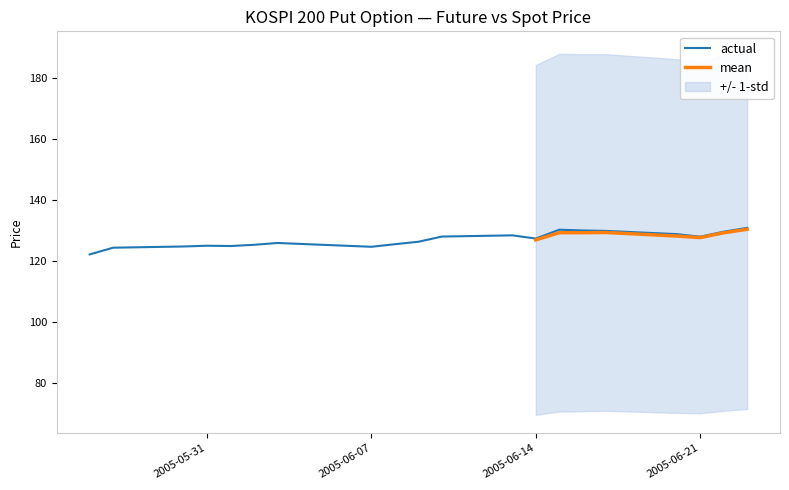

How many interior local peaks (higher than both neighbors) does the data have?

4